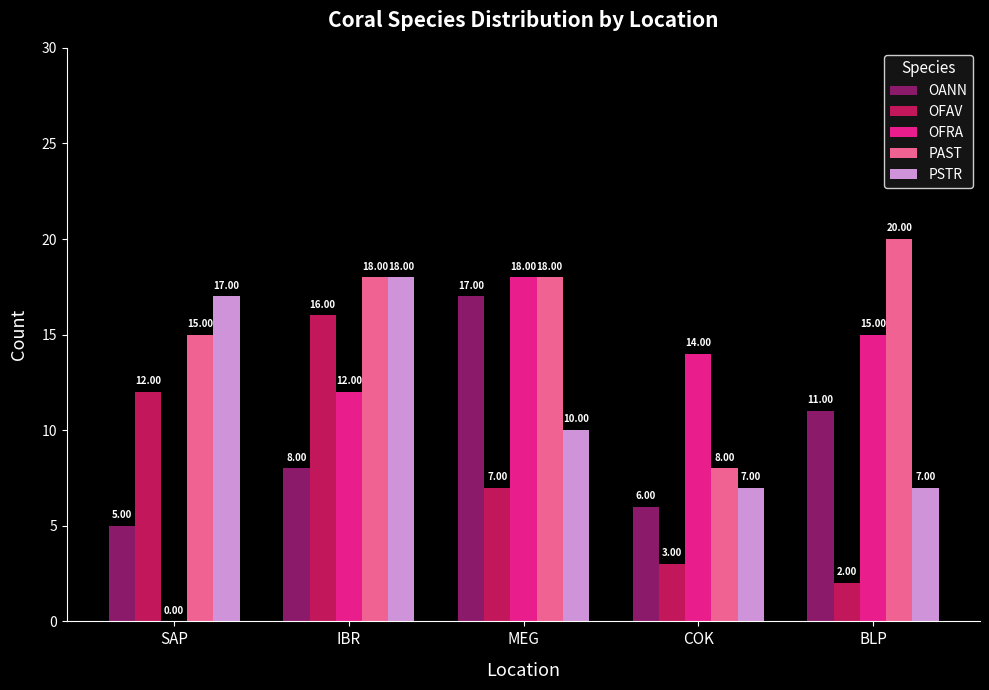

At which label is OANN closest to 11?

BLP